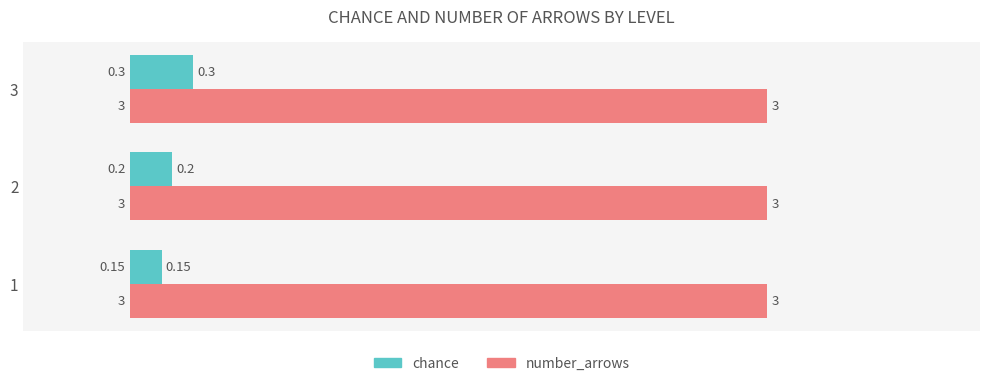

Which series has the largest total across all categories?

number_arrows